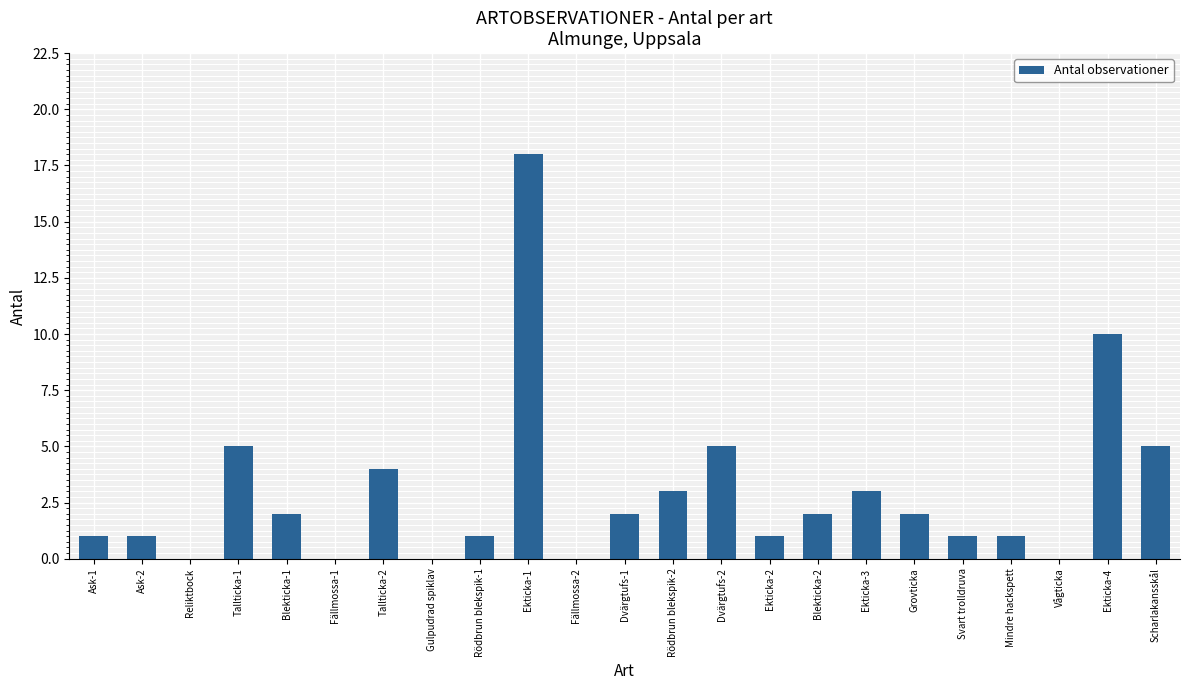

Reading left to right, list all the values displayed in this chart.

Ask-1=1	Ask-2=1	Reliktbock=0	Tallticka-1=5	Blekticka-1=2	Fällmossa-1=0	Tallticka-2=4	Gulpudrad spiklav=0	Rödbrun blekspik-1=1	Ekticka-1=18	Fällmossa-2=0	Dvärgtufs-1=2	Rödbrun blekspik-2=3	Dvärgtufs-2=5	Ekticka-2=1	Blekticka-2=2	Ekticka-3=3	Grovticka=2	Svart trolldruva=1	Mindre hackspett=1	Vågticka=0	Ekticka-4=10	Scharlakansskål=5